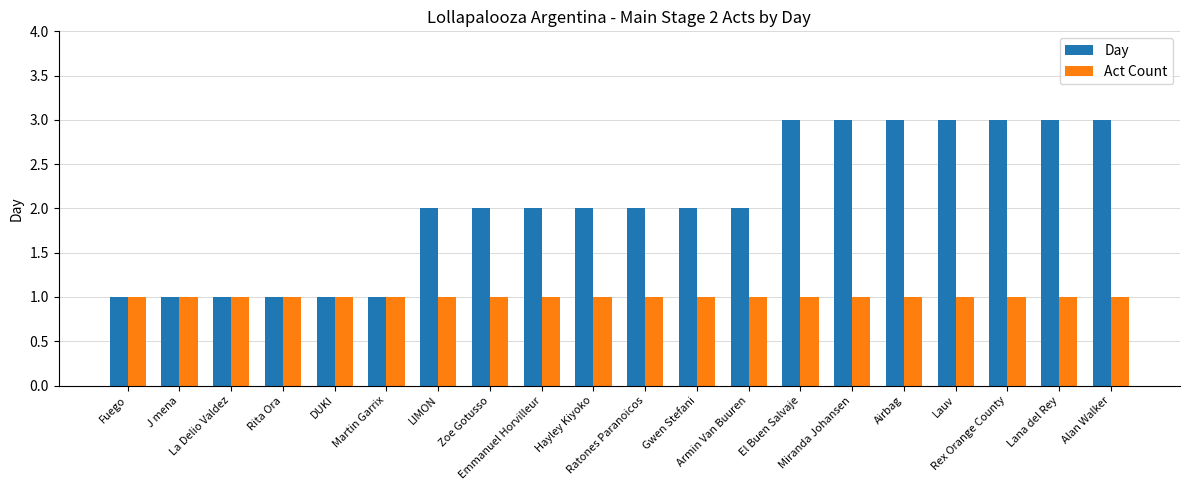

What is the maximum value for Day?

3